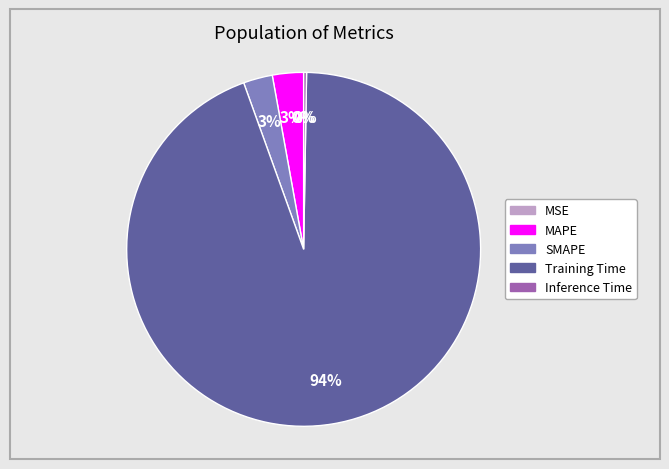

Is the sum of Training Time and MAPE greater than half?

Yes